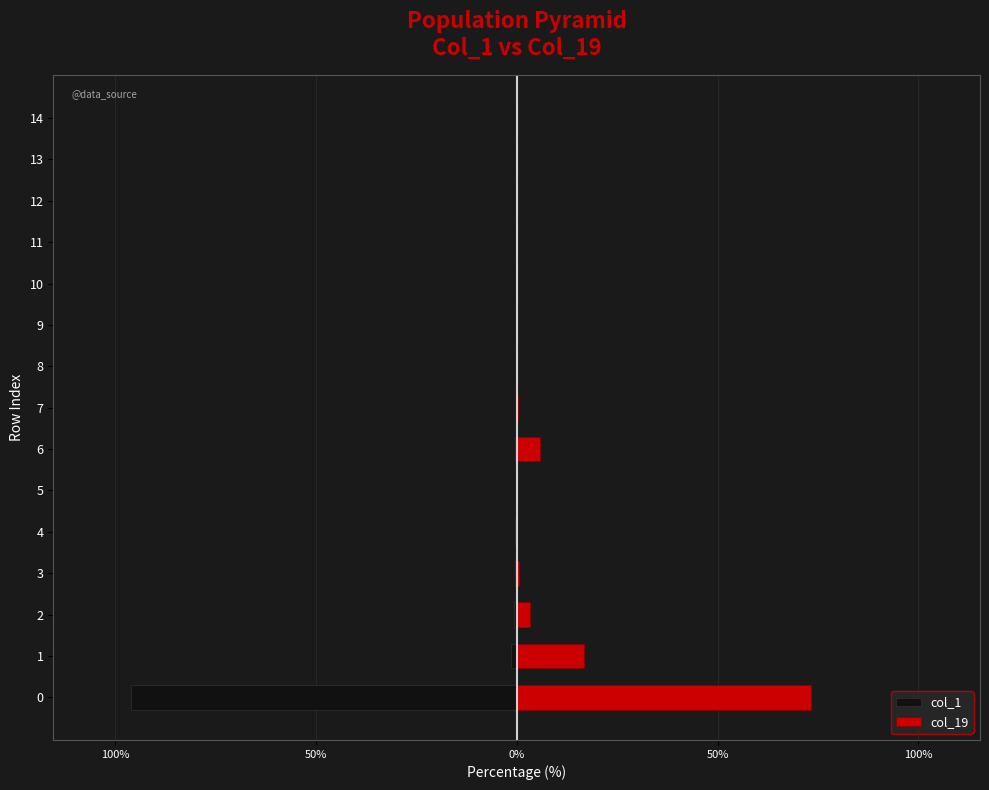

What are all the series names shown in the legend?

col_1, col_19